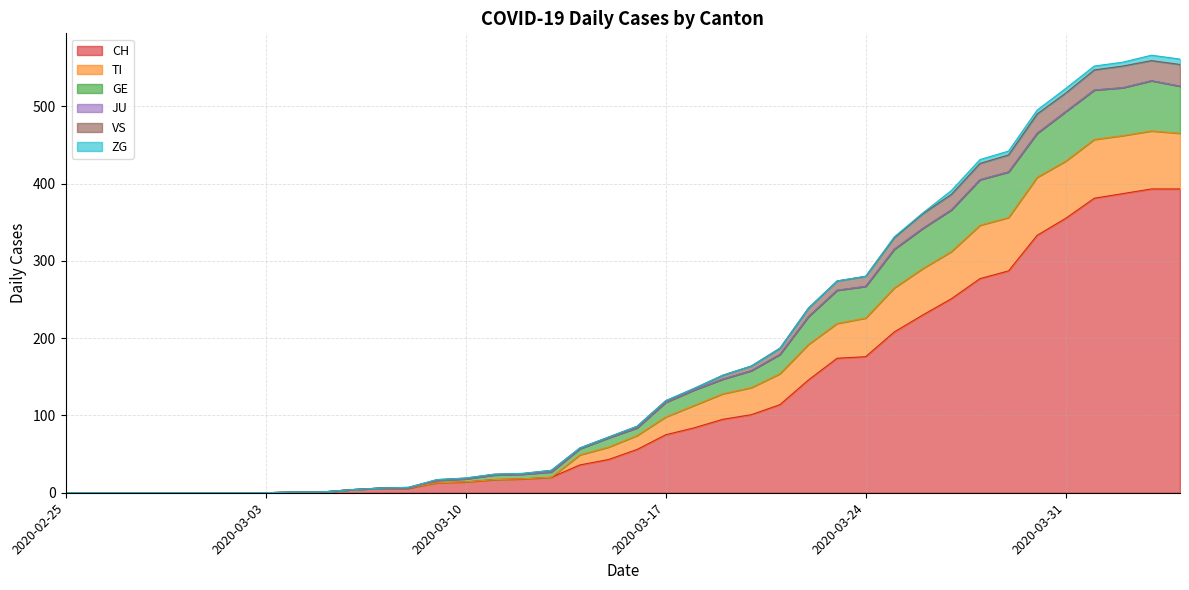

What is the sum of the CH values at 2020-04-02 and 2020-03-16?

443